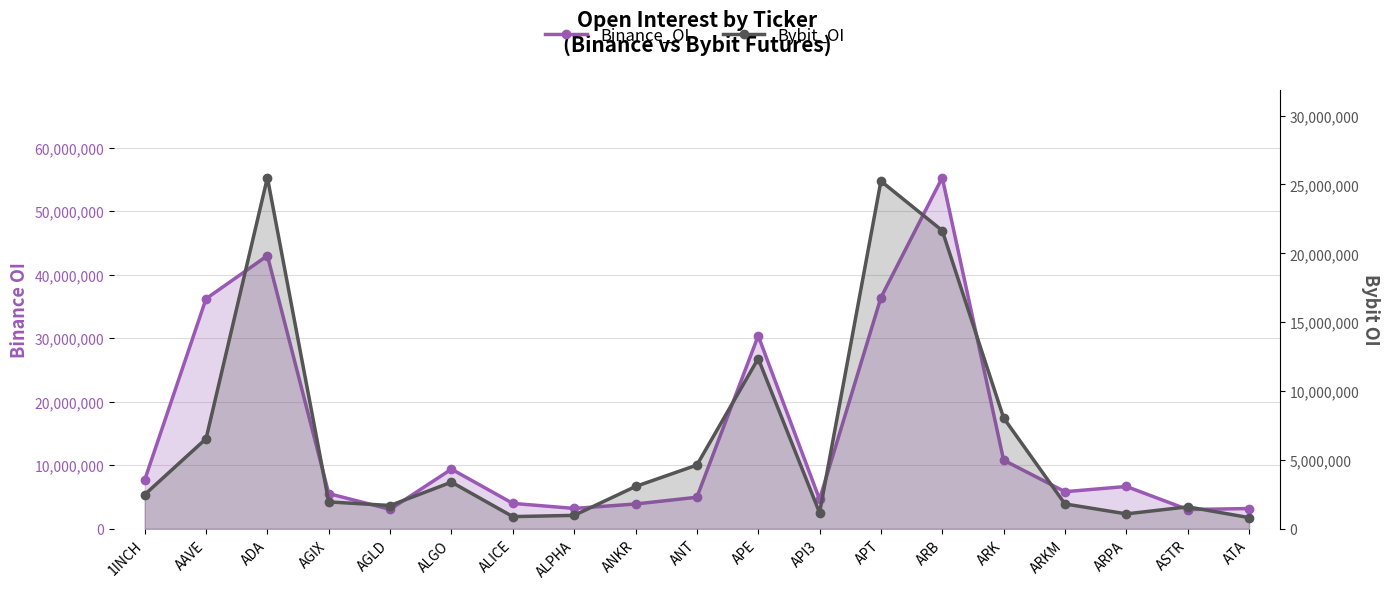

In Bybit_OI, how many points are higher than both neighbors (excluding endpoints)?

5